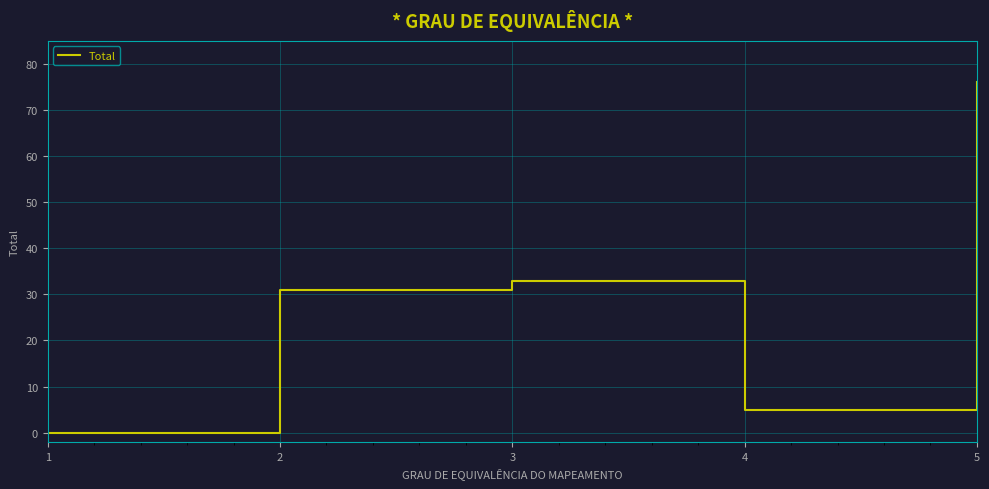

What is the change in value from 4 to 5?

+71